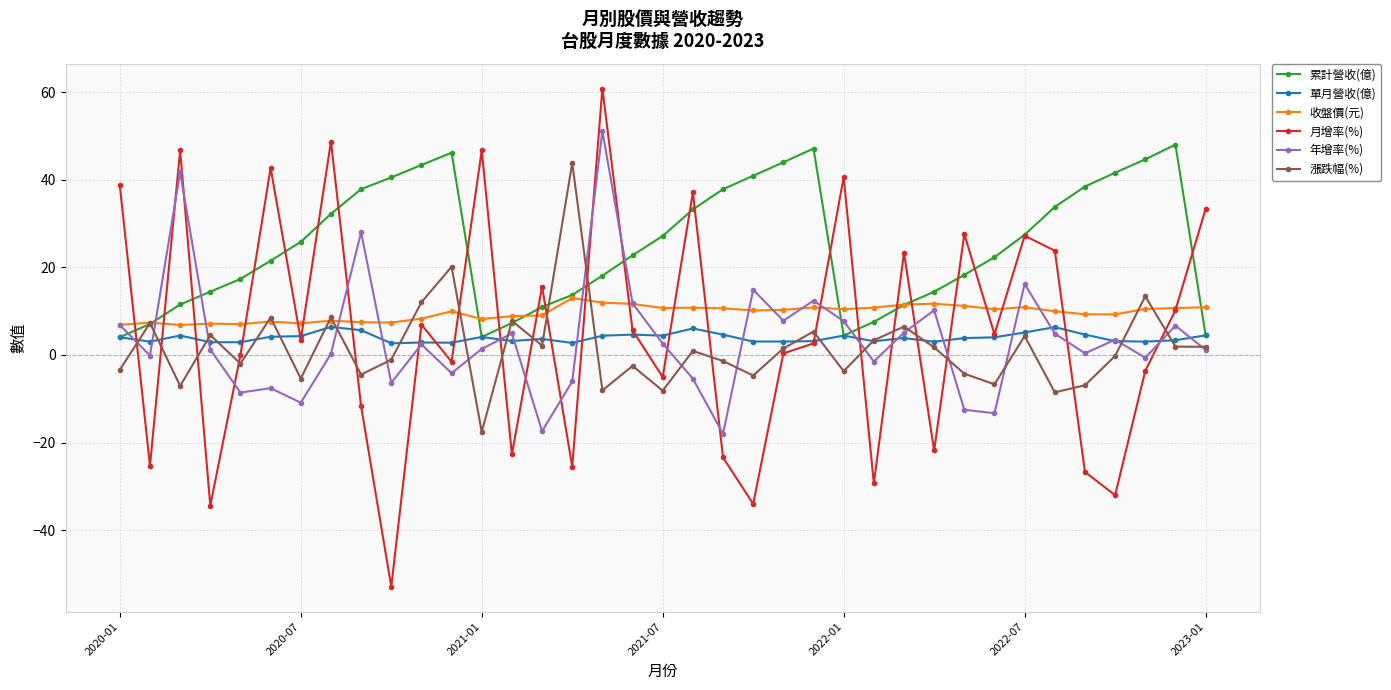

Which series has the widest spread of values?

月增率(%)